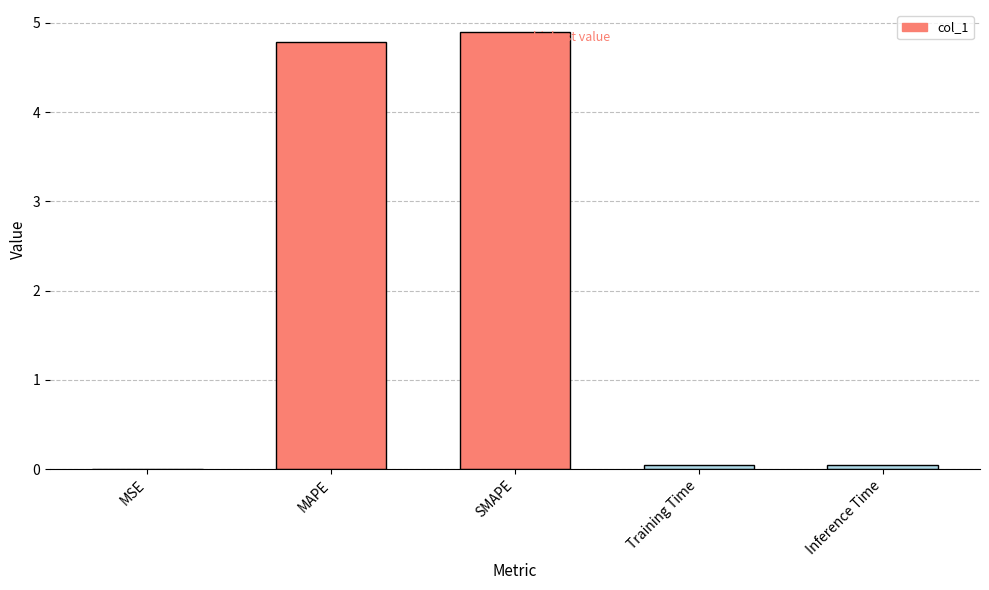

True or false: the data shows 4.9 at SMAPE.

True